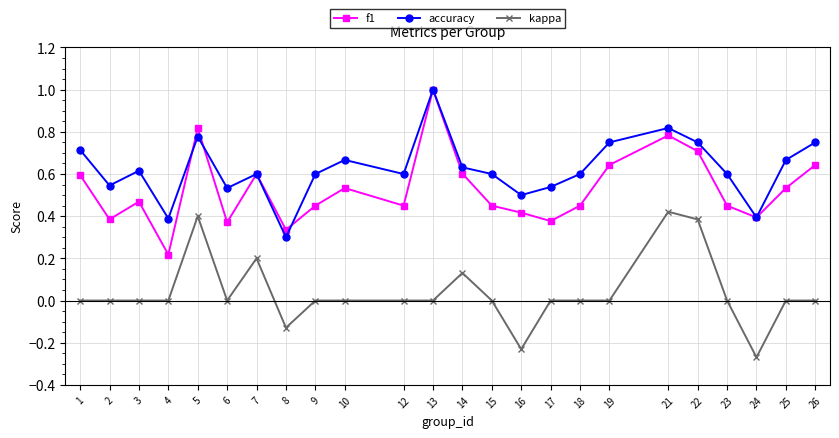

The value of f1 at 5 is 0.4. True or false?

False